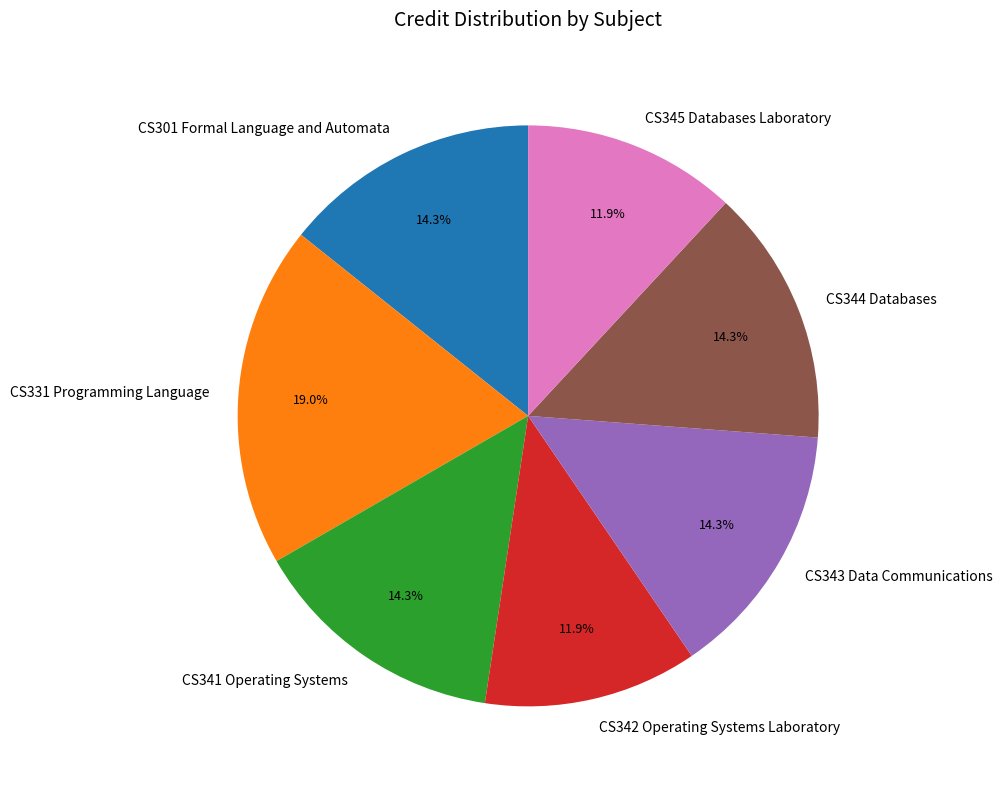

The CS331 Programming Language slice represents 19% of the pie. True or false?

True